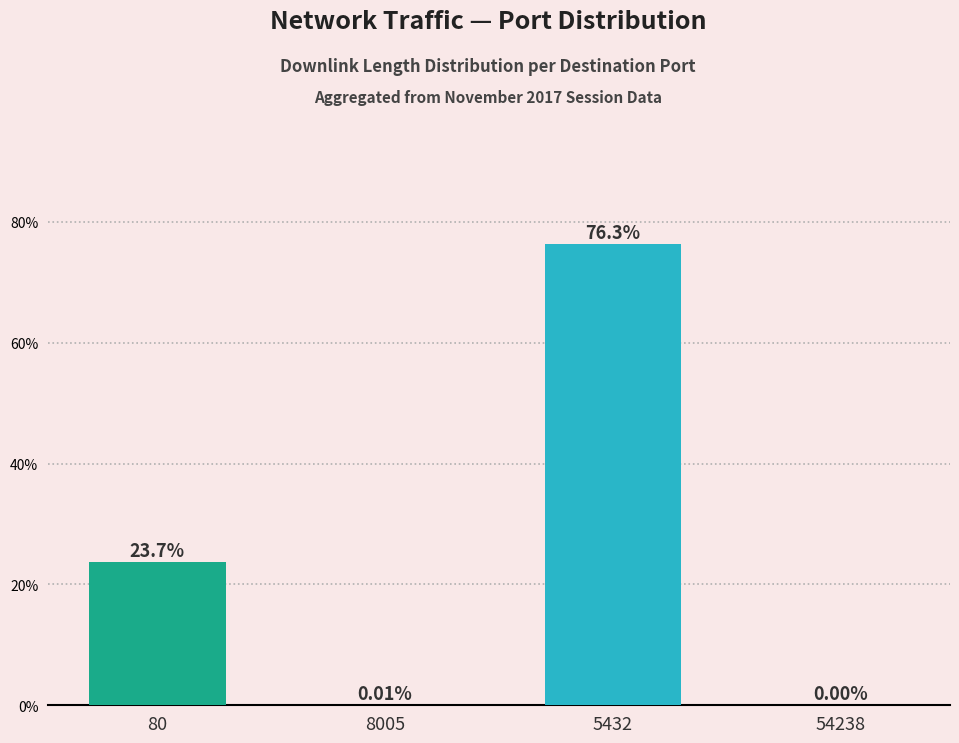

Where is the data nearest to the value 38?

80